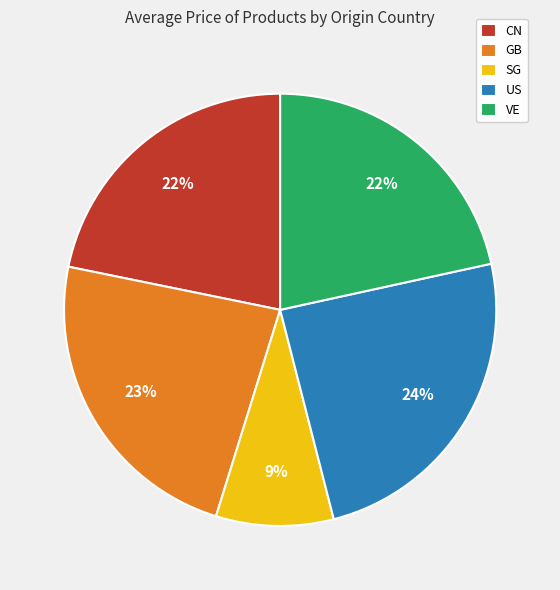

Between US and VE, which is larger?

US